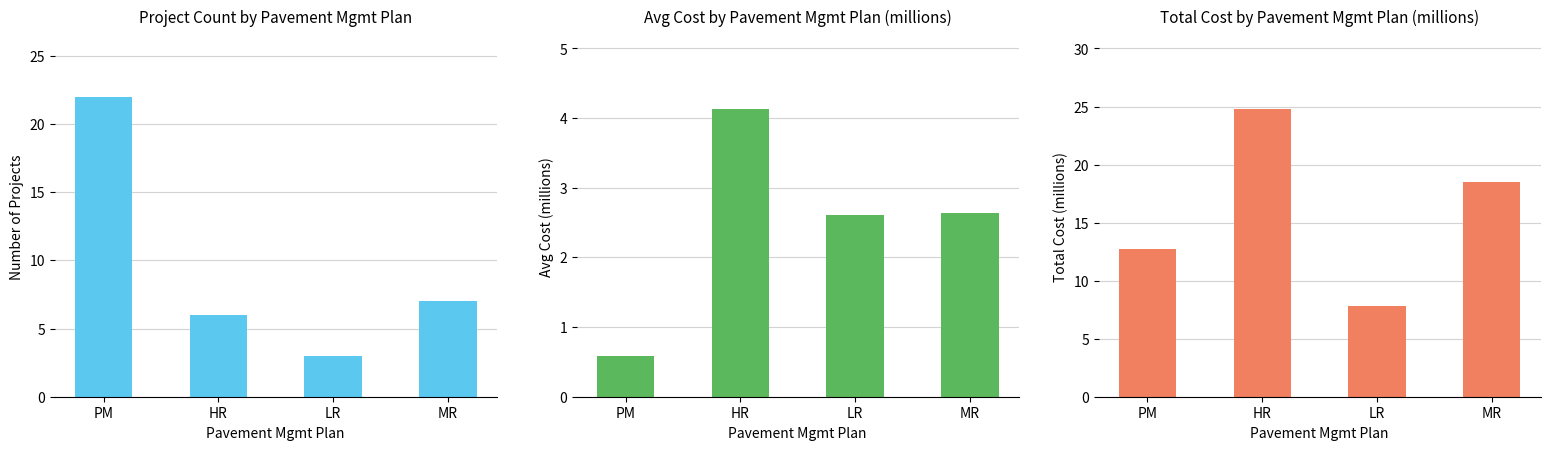

Which has a higher value, MR or HR?

MR